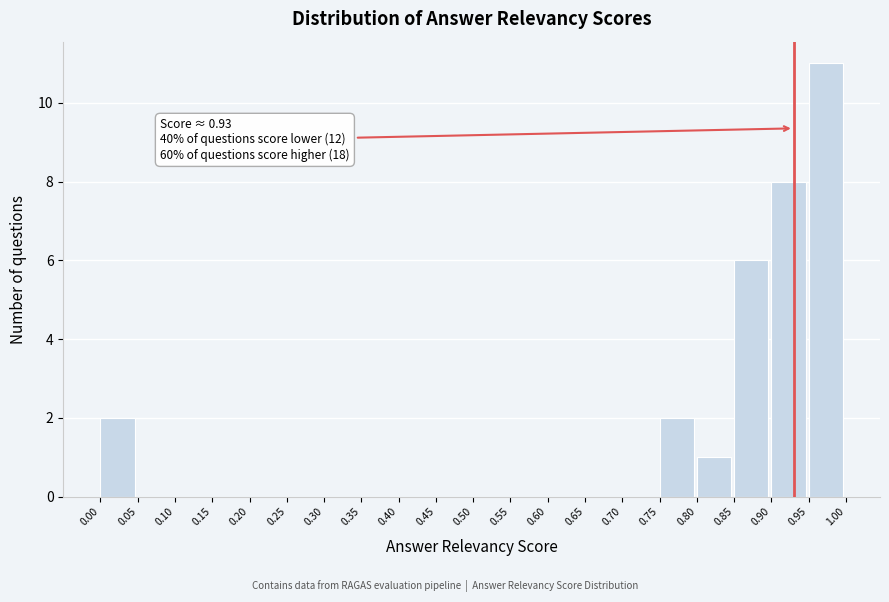

Over which range of the x-axis is the bar tallest?

0.95 to 1.00